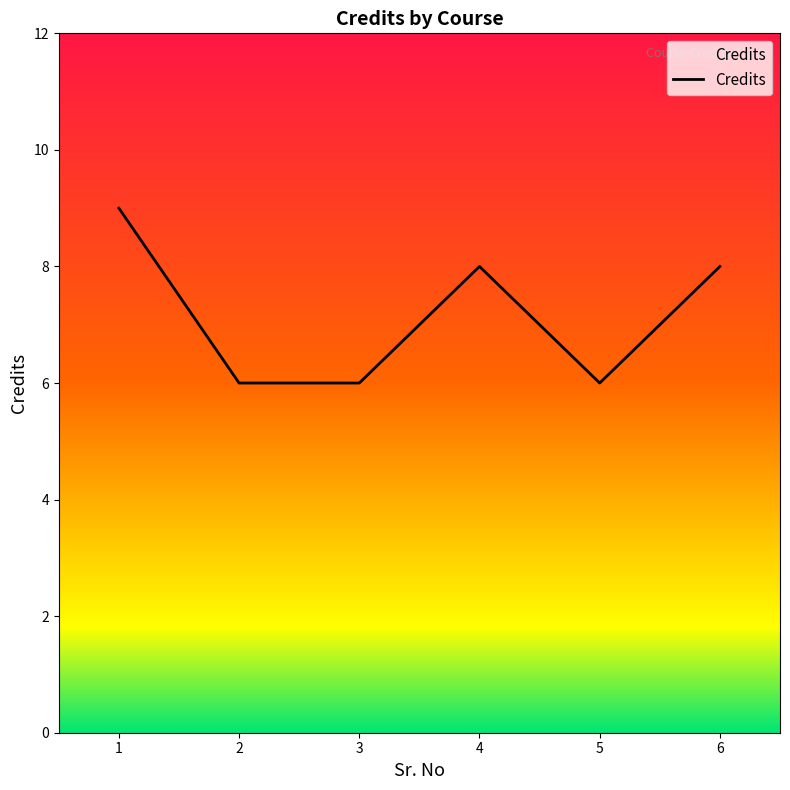

True or false: the data has more than 2 interior local peaks.

False